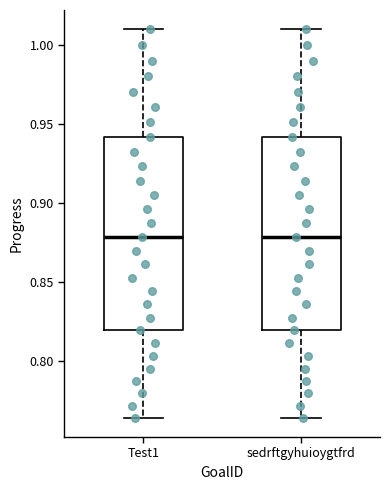

Reading left to right, read every box against the y-axis: the position of its median line, the range the box covers, and the ends of its whiskers. The values are not printed on the chart, so give them approximately, as read against the axis.

Test1: median 0.880, box 0.820 to 0.940, whiskers 0.765 to 1.010
sedrftgyhuioygtfrd: median 0.880, box 0.820 to 0.940, whiskers 0.765 to 1.010